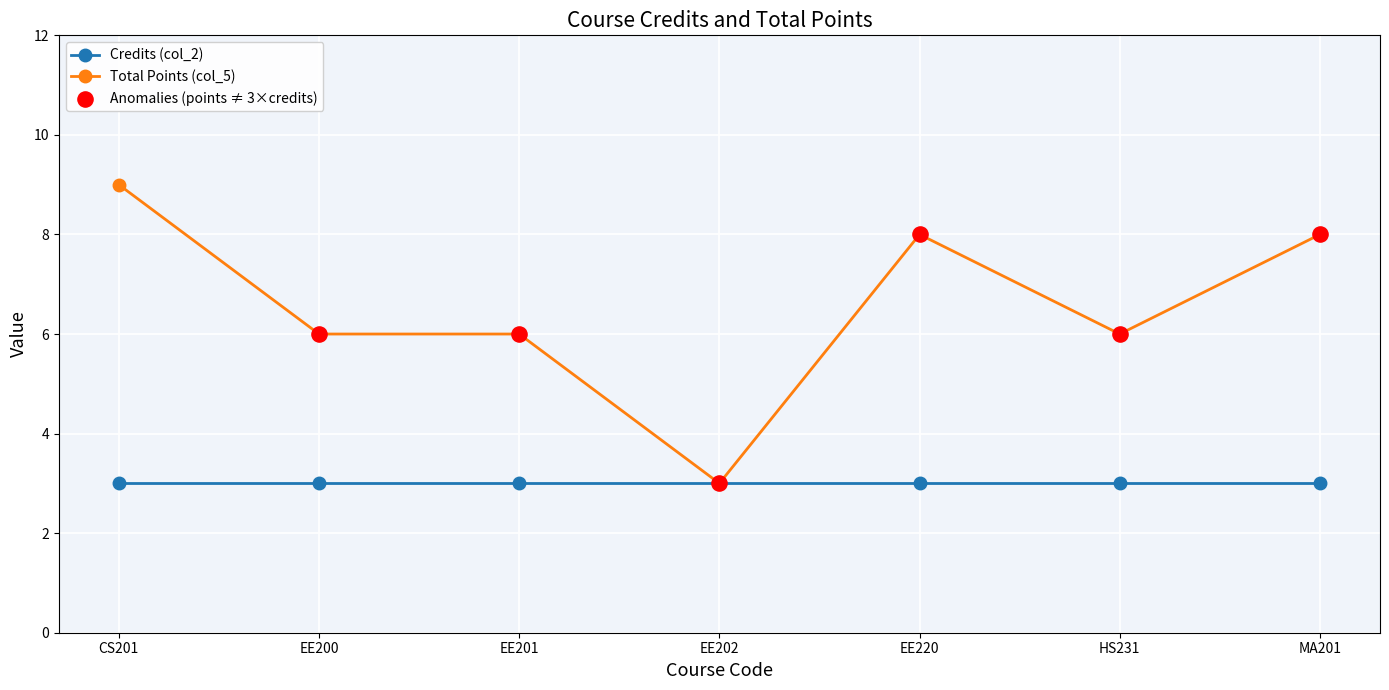

Which series changed the most between CS201 and EE202?

Total Points (col_5)